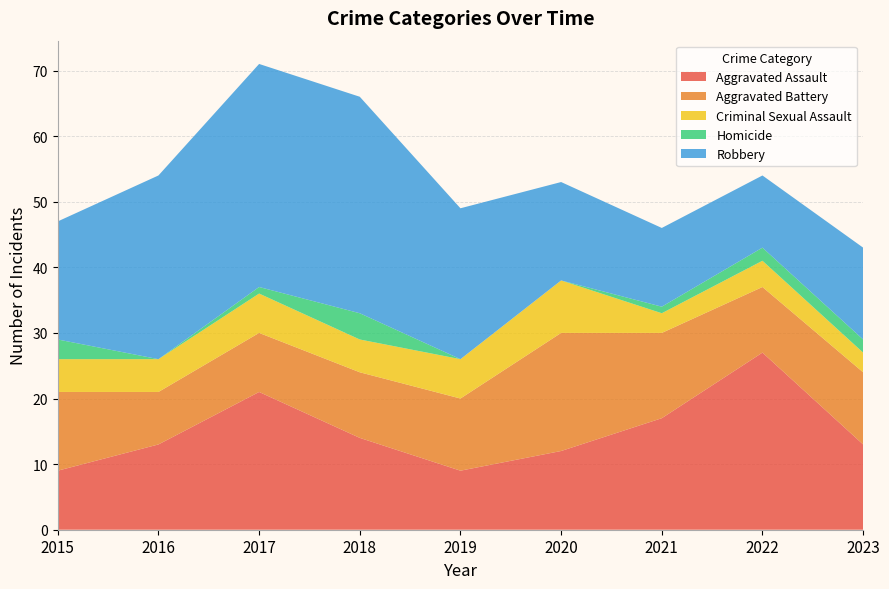

Reading left to right, what are all the values shown in this chart?

Aggravated Assault: 9	13	21	14	9	12	17	27	13
Aggravated Battery: 12	8	9	10	11	18	13	10	11
Criminal Sexual Assault: 5	5	6	5	6	8	3	4	3
Homicide: 3	0	1	4	0	0	1	2	2
Robbery: 18	28	34	33	23	15	12	11	14